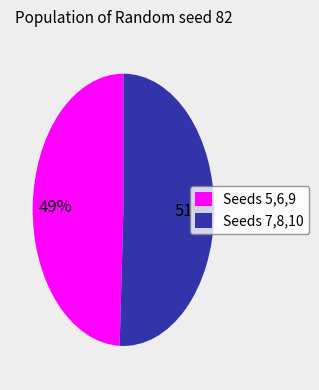

To the nearest percent, what percentage of the pie is Seeds 5,6,9?

49%